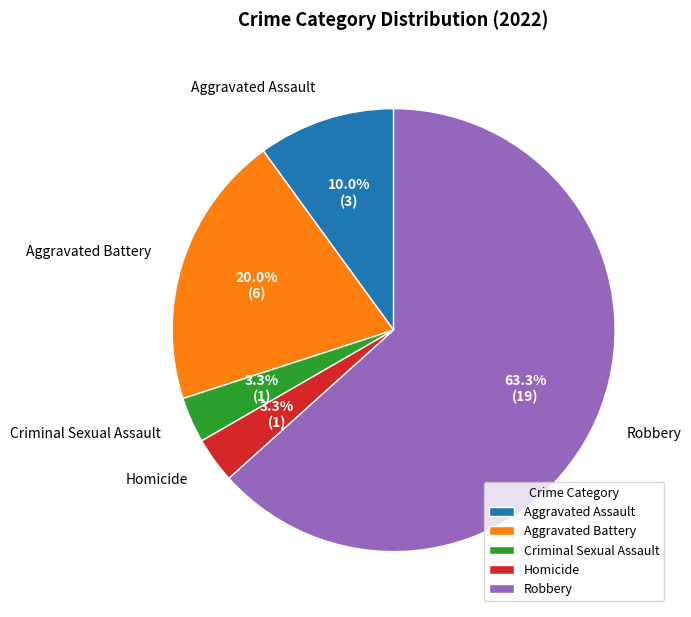

To the nearest percent, what is the combined percentage of Aggravated Assault and Robbery?

73%